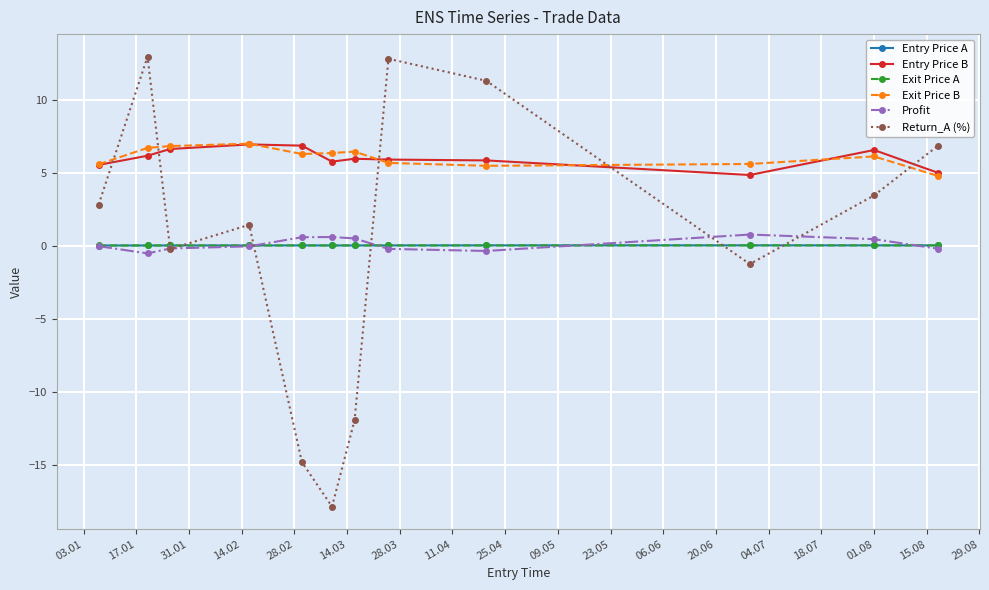

How many categories are shown in the chart?

12